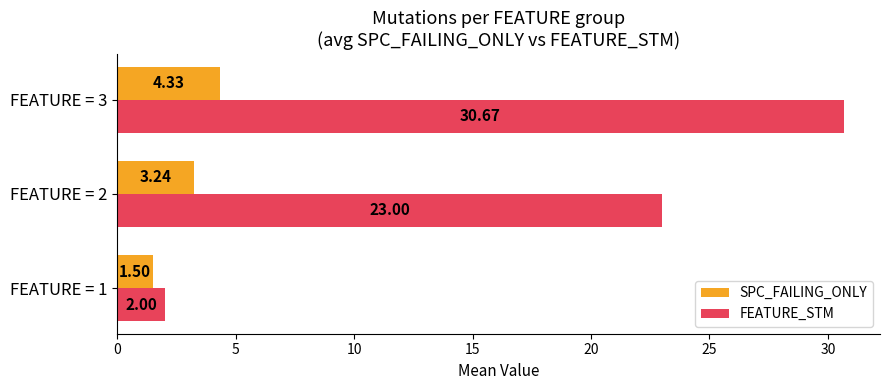

List the series in order of their peak value, highest first.

FEATURE_STM, SPC_FAILING_ONLY